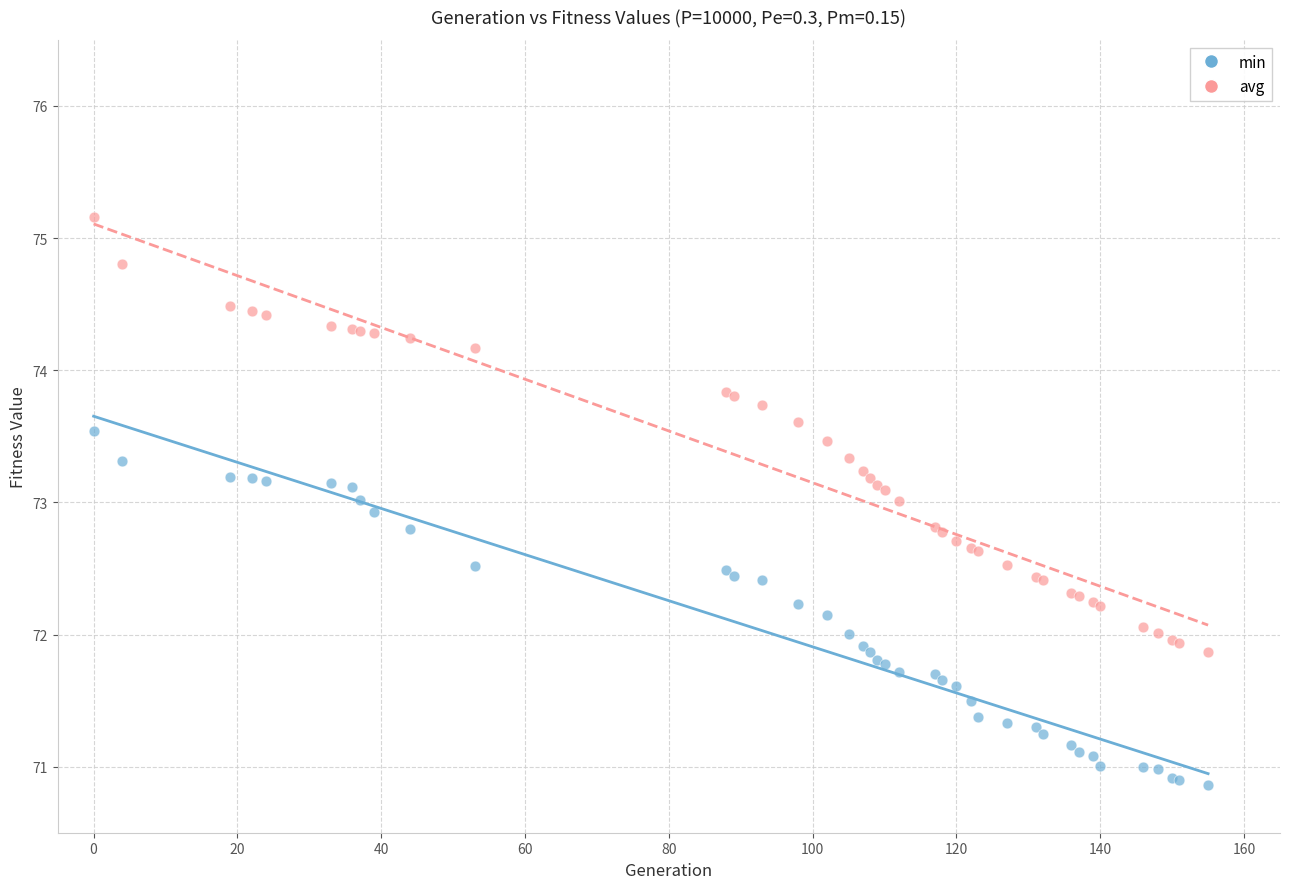

Which series reaches the minimum Y coordinate?

min